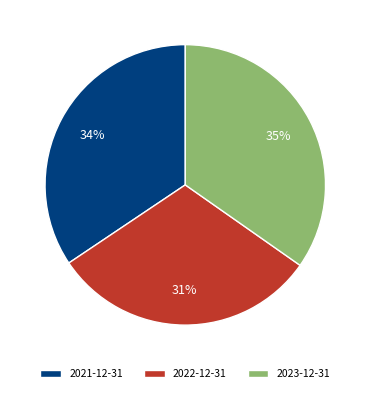

Between 2021-12-31 and 2022-12-31, which is larger?

2021-12-31